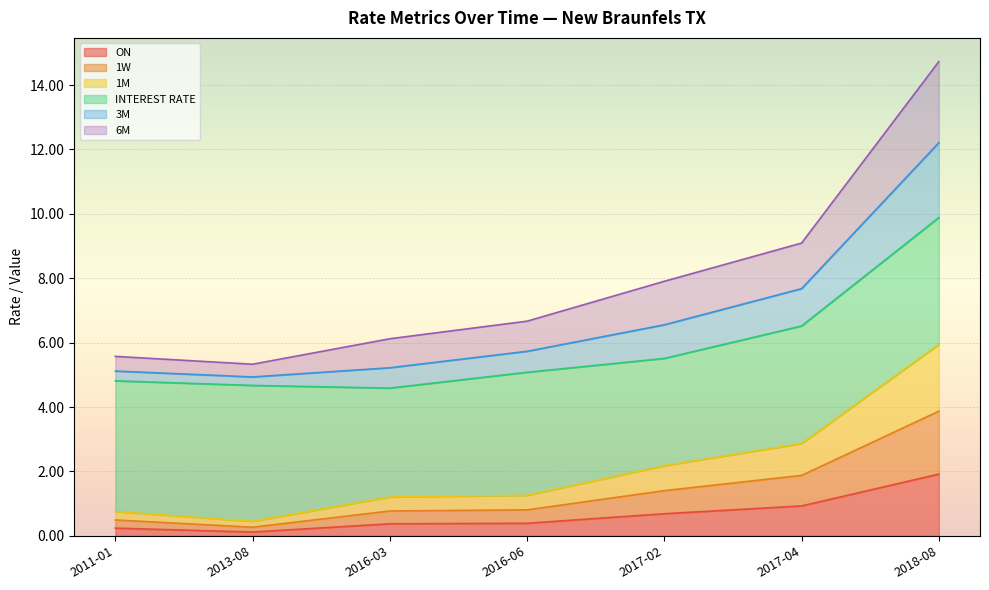

At how many categories does at least one series exceed 12?

1